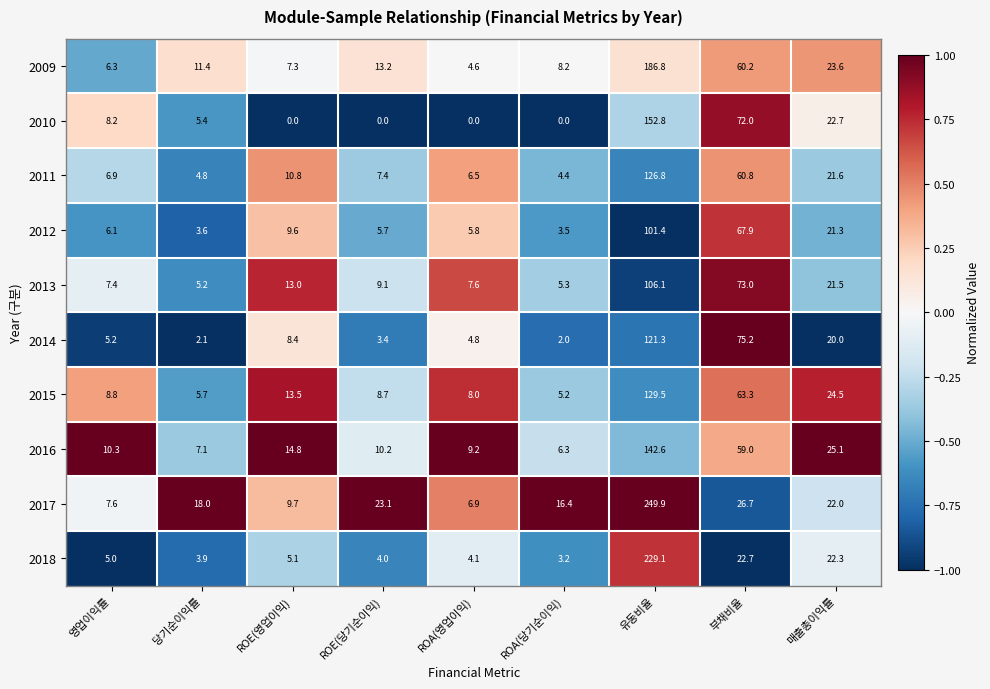

What is the sum of the 2012 values at 부채비율 and 영업이익률?

74.0